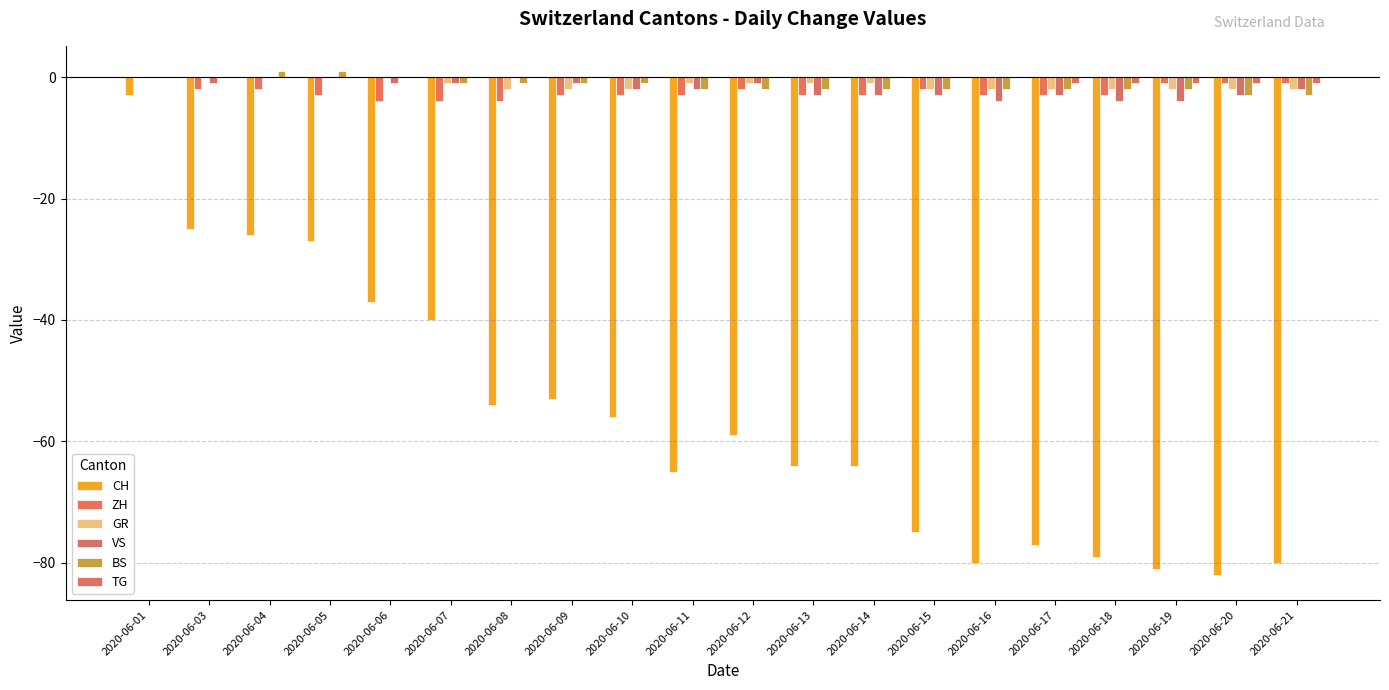

What is the average value of the CH series?

-56